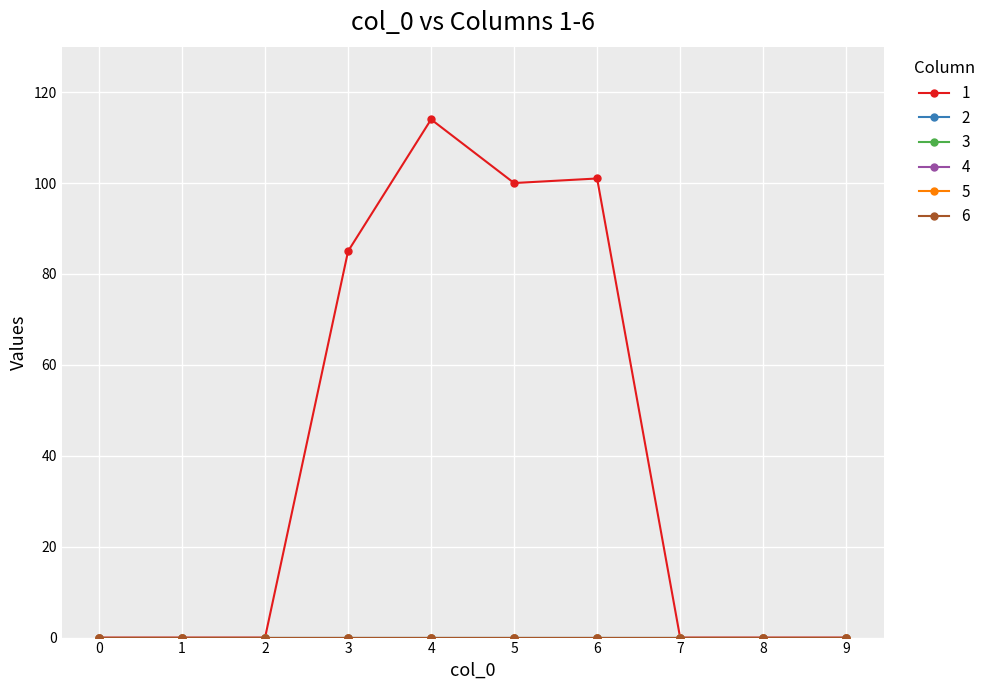

Is the value of 5 at 2 greater than the value of 1 at 3?

No